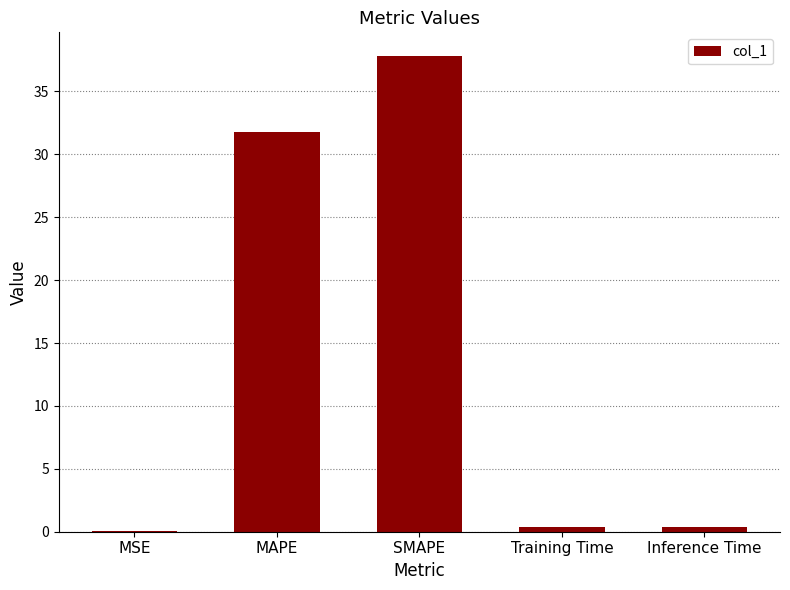

Reading right to left, transcribe all the data shown in this chart.

0.4	0.4	37.8	31.8	0.1